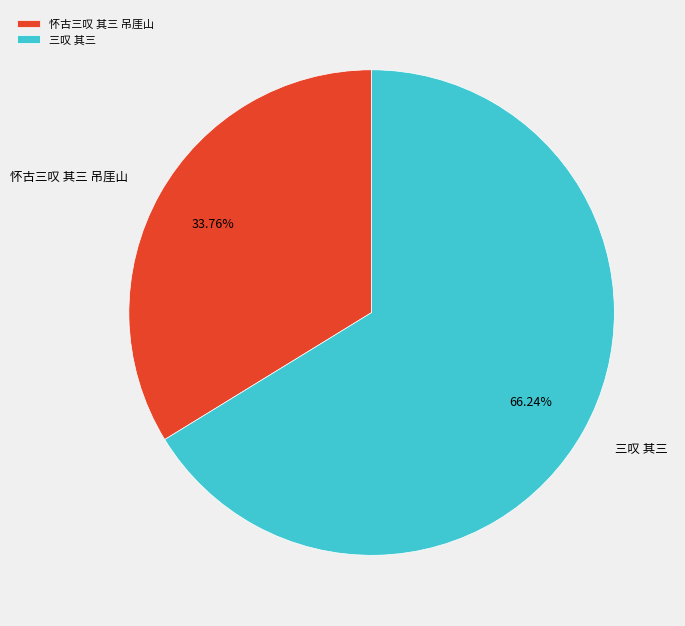

What percentage is the 三叹 其三 slice, to the nearest percent?

66%